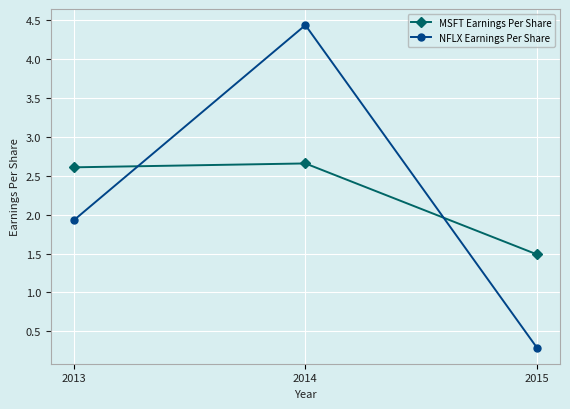

How many data points in NFLX Earnings Per Share are less than 1?

1